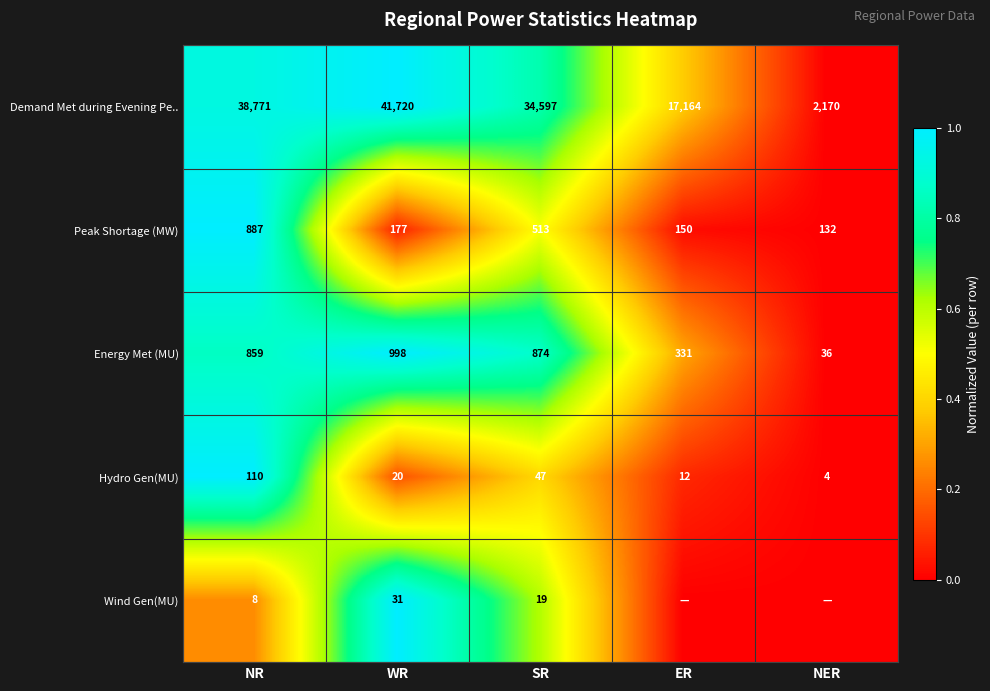

At which label does Peak Shortage (MW) reach its minimum?

NER